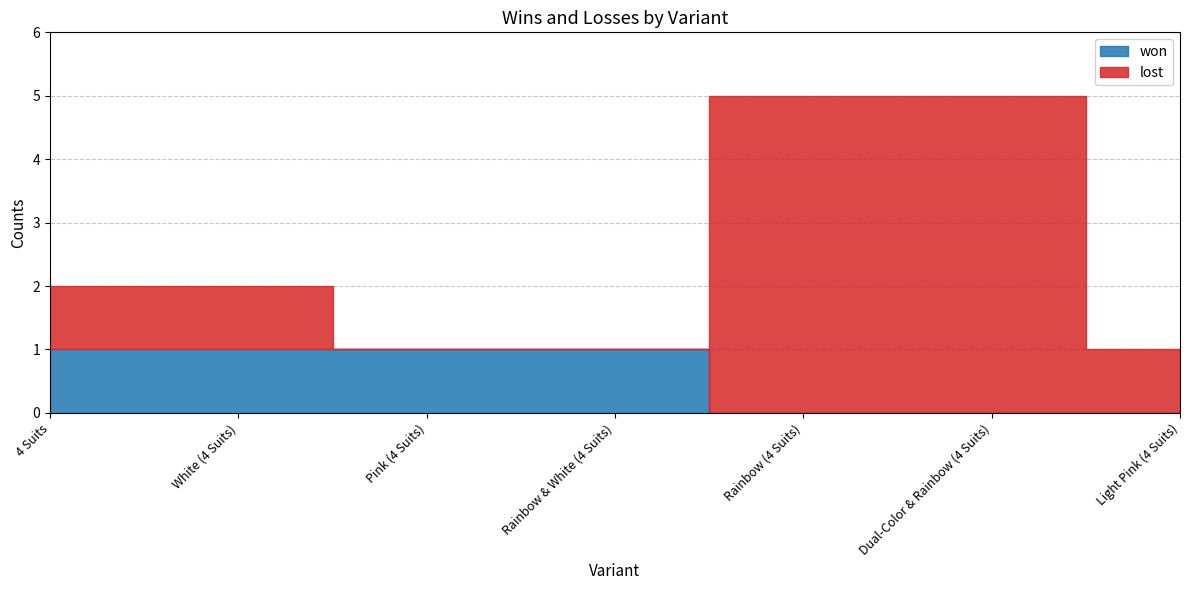

Which series ends up on top after the final intersection of won and lost?

lost